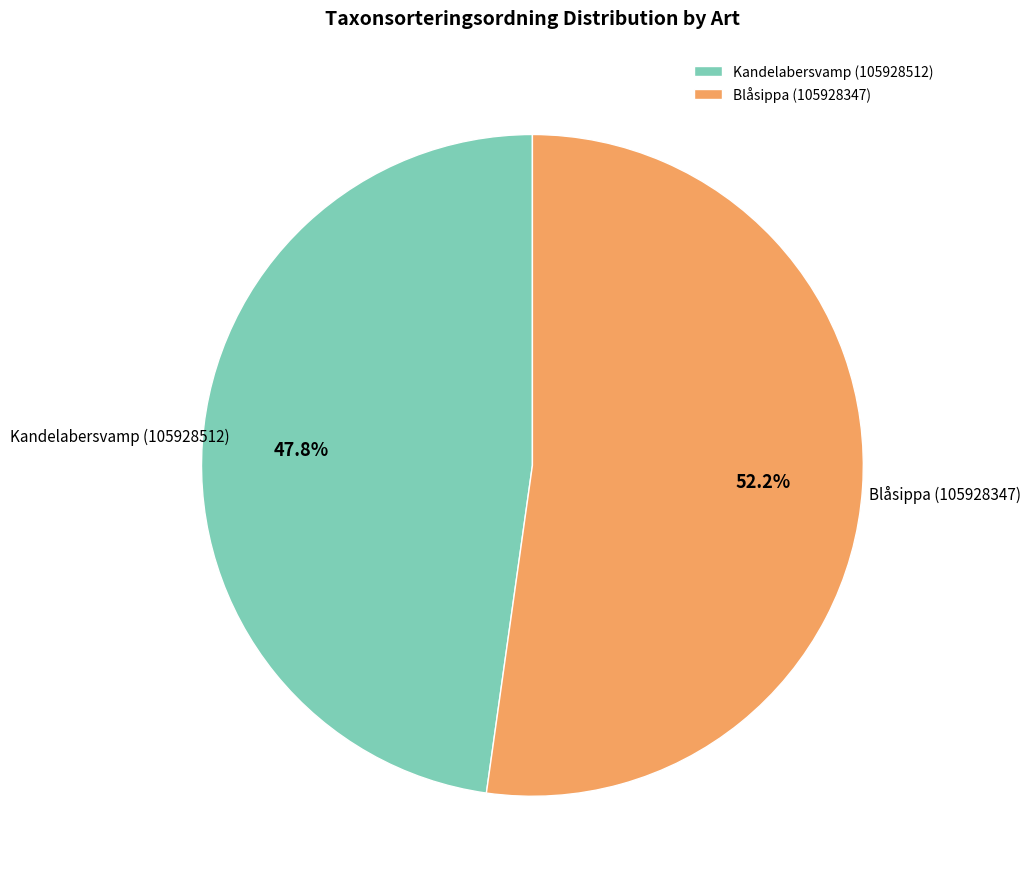

Which has a higher value, Kandelabersvamp (105928512) or Blåsippa (105928347)?

Blåsippa (105928347)